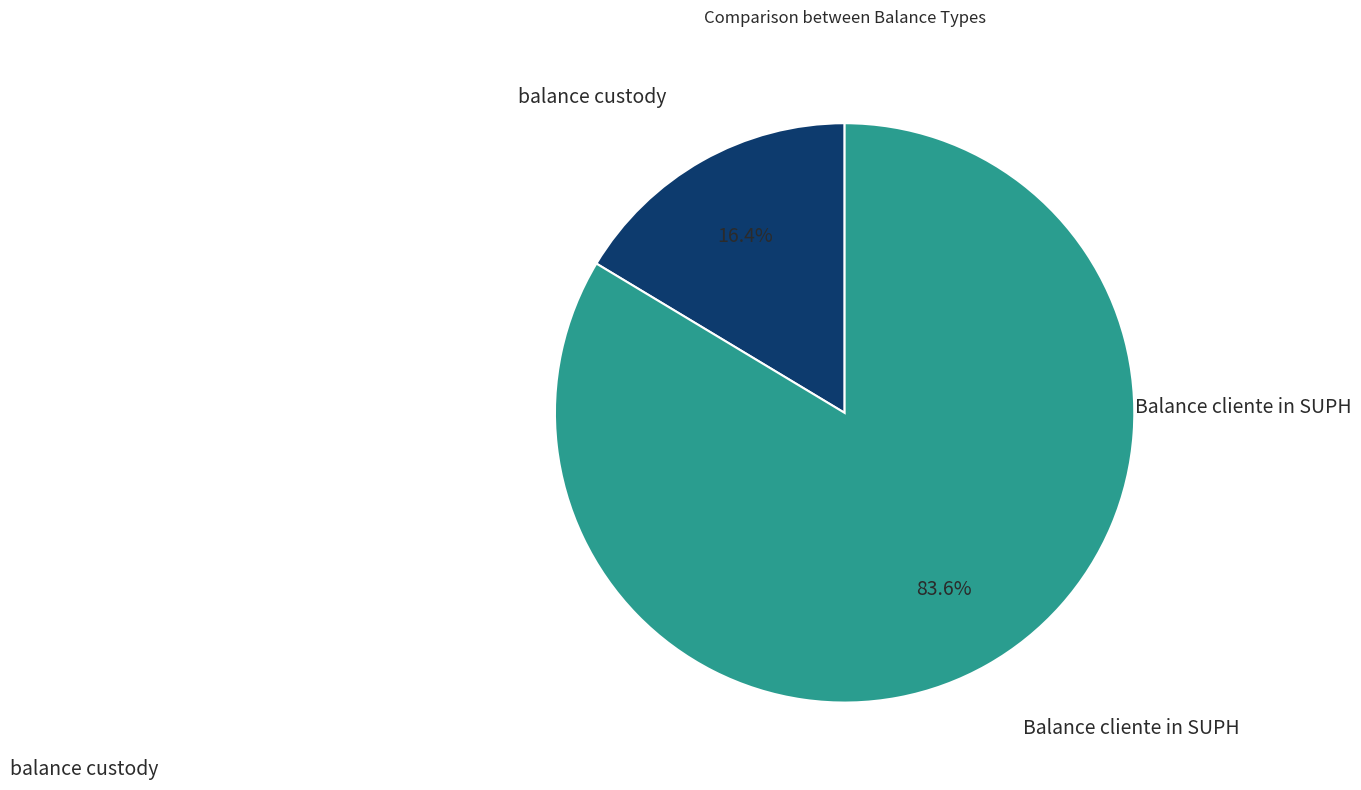

Is there a majority slice in this chart?

Yes